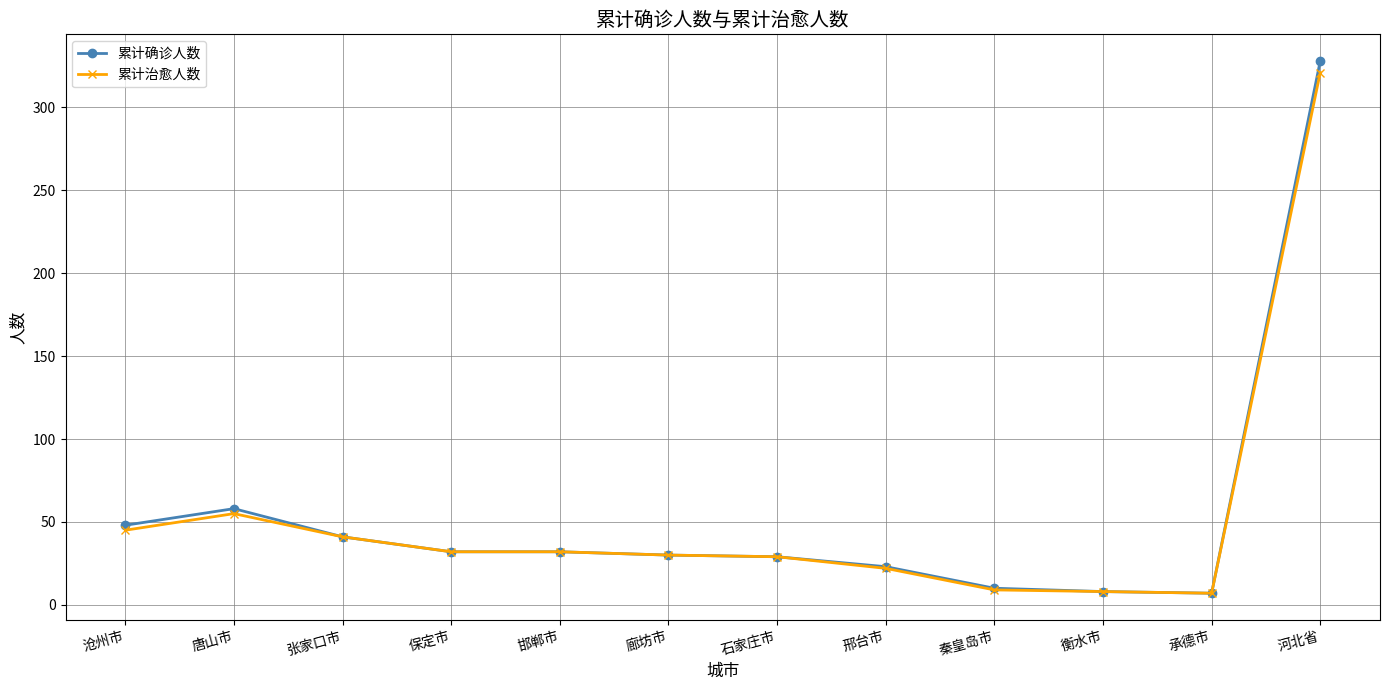

Does the chart display data point markers on the line(s)?

Yes